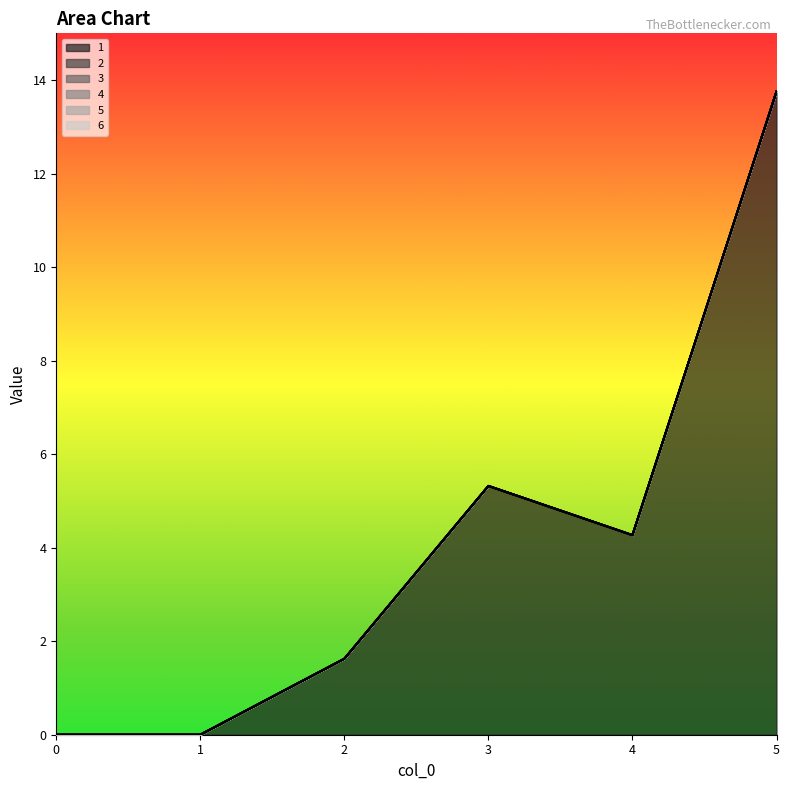

Which has a higher value, 0 or 5?

5